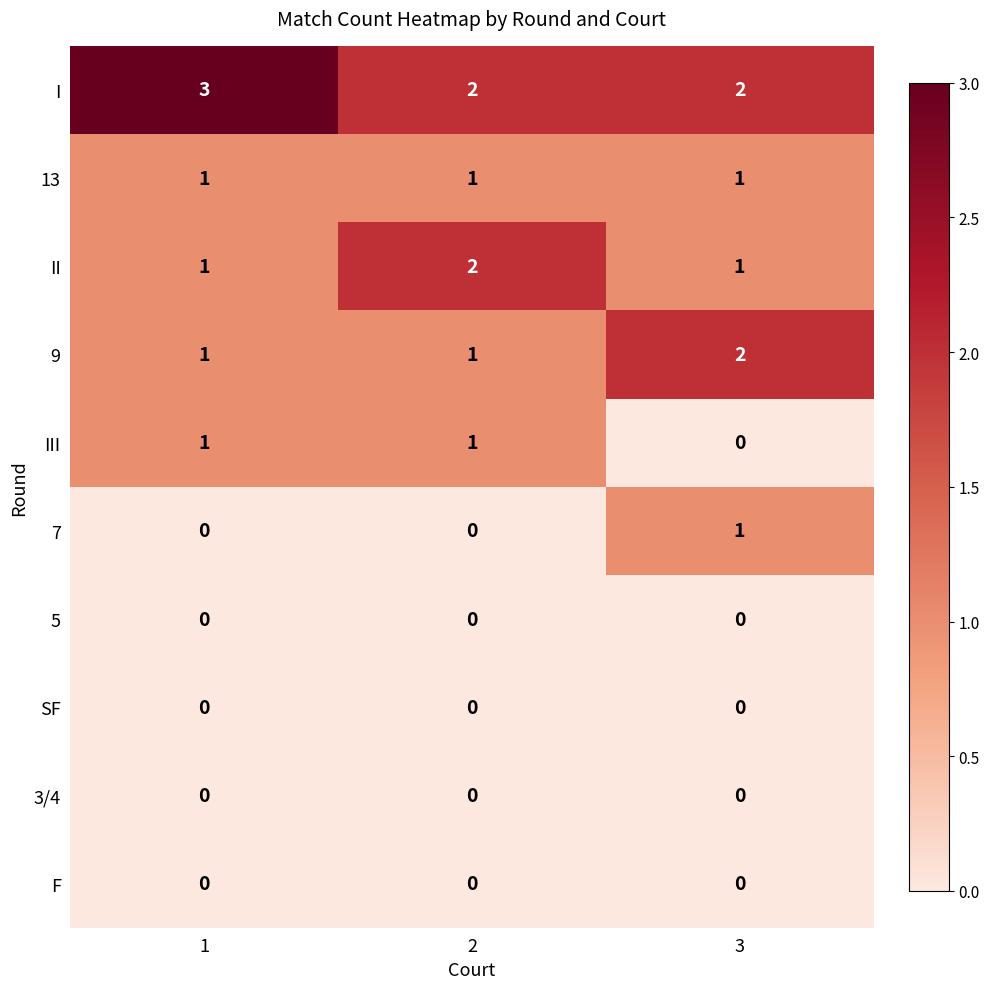

What is the sum of all I values?

7